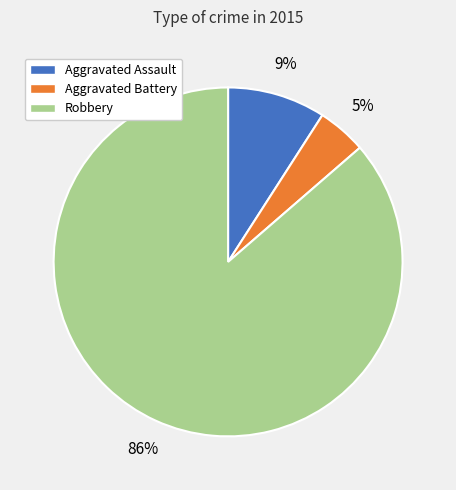

To the nearest percent, what is the average slice percentage?

33%